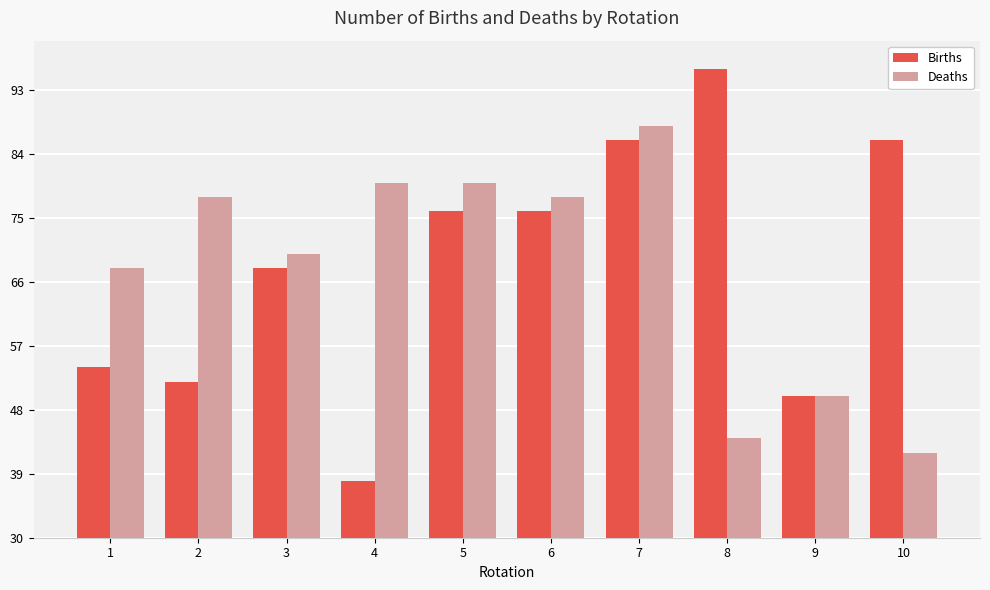

Which category has the lowest value in the Deaths series?

10